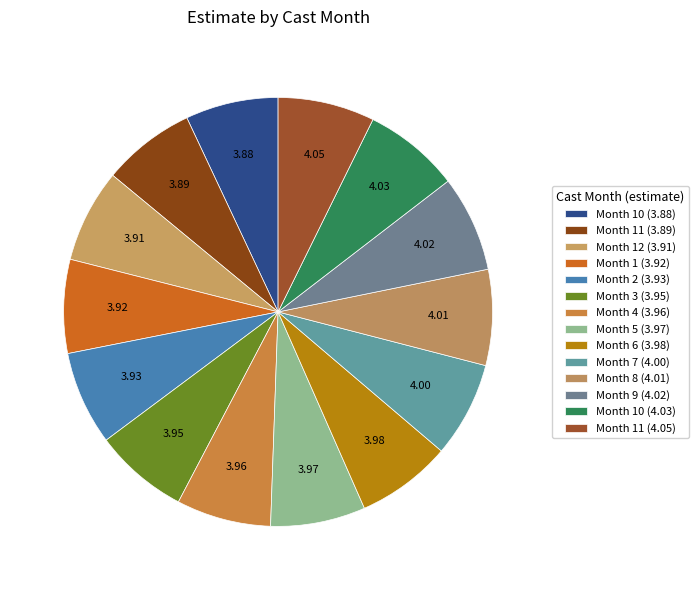

Which category has the biggest portion of the pie?

11